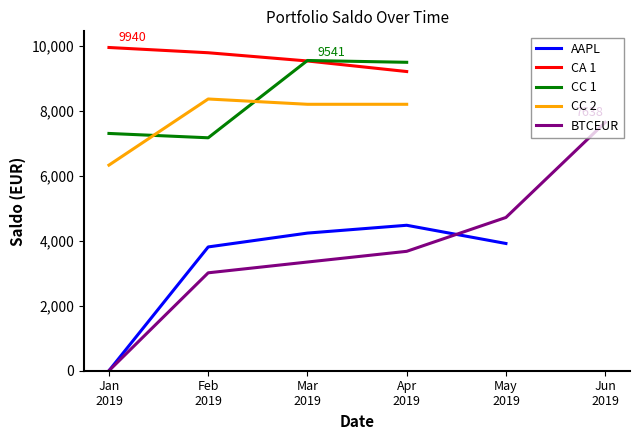

How many intersections are there between CC 1 and CC 2?

2